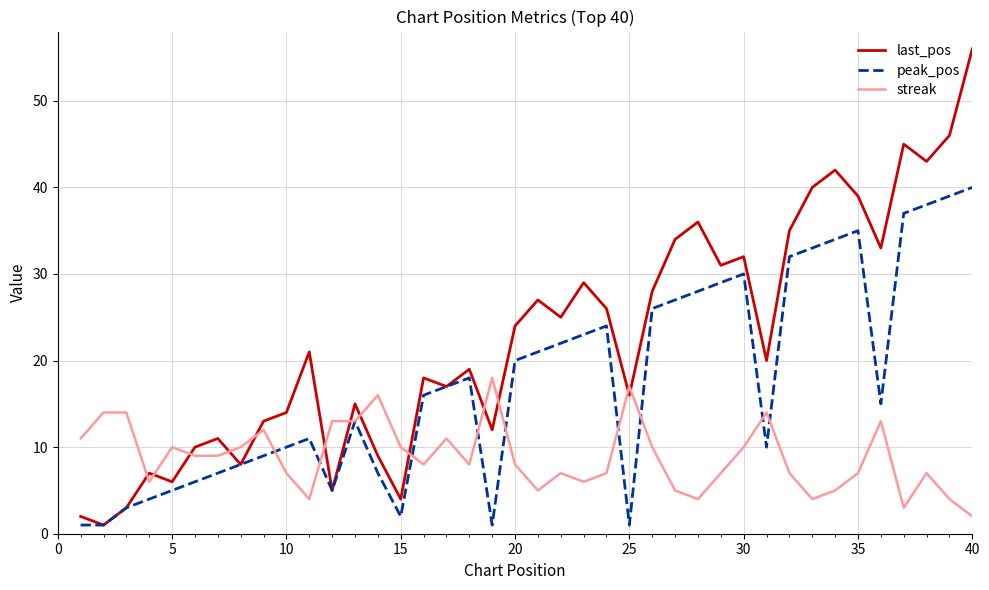

Which series has the largest total across all categories?

last_pos